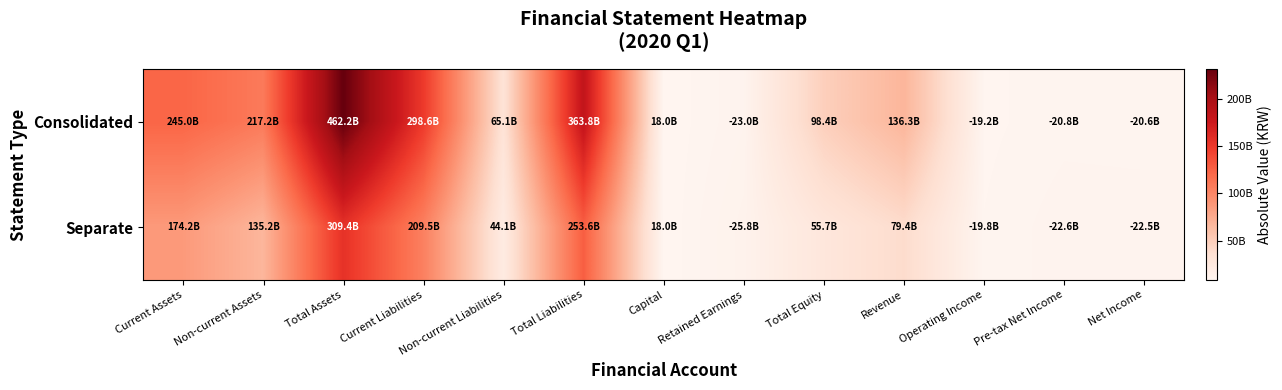

Reading left to right, extract all data points from this chart.

Consolidated: Current Assets=245020127775	Non-current Assets=217155621342	Total Assets=462175749117	Current Liabilities=298628618949	Non-current Liabilities=65132742617	Total Liabilities=363761361566	Capital=17983647500	Retained Earnings=23008376788	Total Equity=98414387551	Revenue=136257648196	Operating Income=19221800942	Pre-tax Net Income=20796018173	Net Income=20552206702
Separate: Current Assets=174178631173	Non-current Assets=135179171986	Total Assets=309357803159	Current Liabilities=209493404468	Non-current Liabilities=44114505136	Total Liabilities=253607909604	Capital=17983647500	Retained Earnings=25756447655	Total Equity=55749893555	Revenue=79399264983	Operating Income=19817836828	Pre-tax Net Income=22553723408	Net Income=22504987030